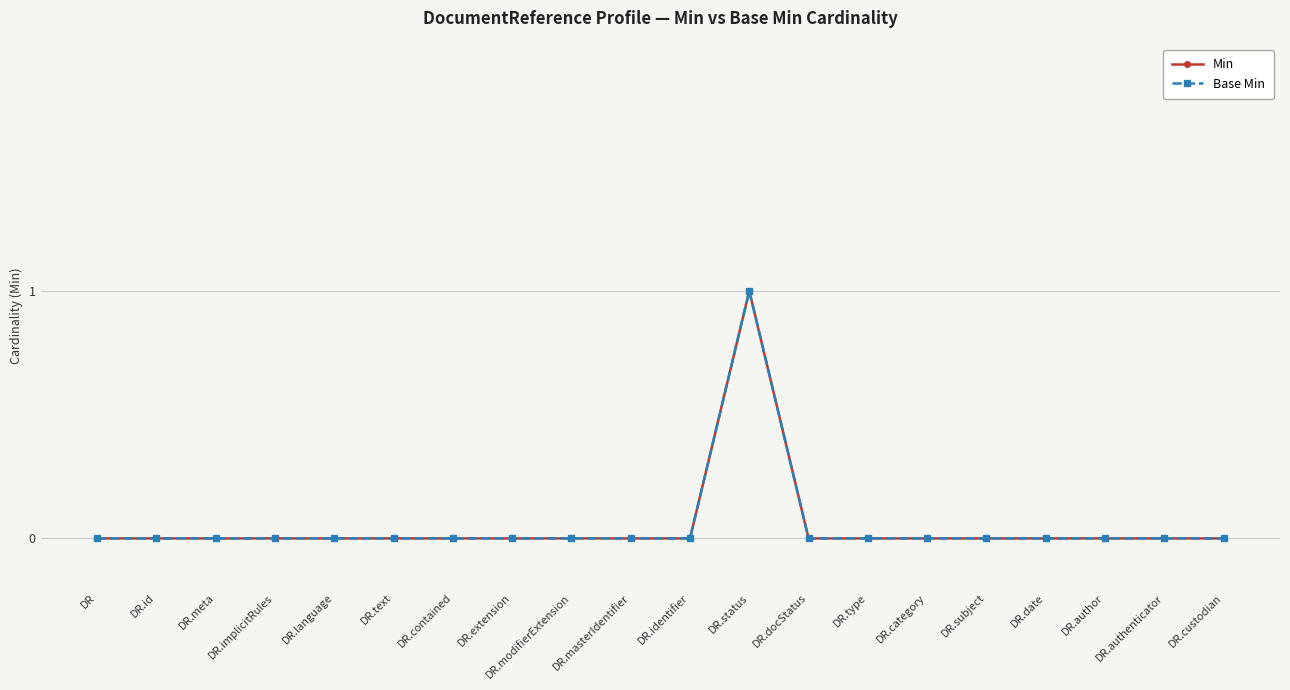

Which category has the lowest value in the Min series?

DR